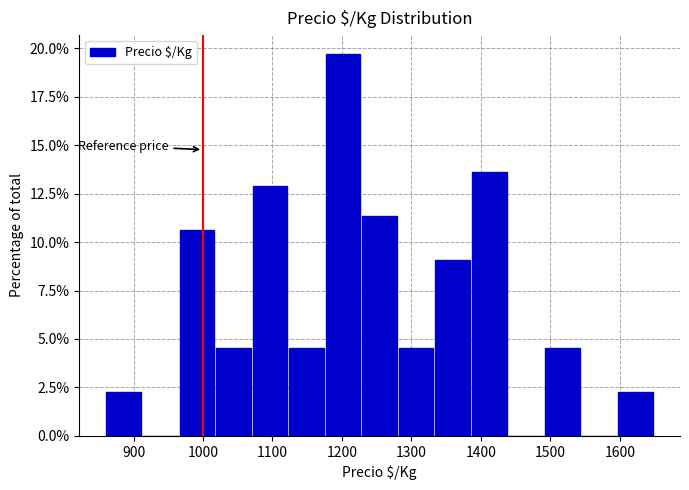

Reading left to right, list every bar in this chart as the range it spans on the x-axis followed by its height. Neither the bar edges nor the heights are printed on the chart, so give them approximately, as read against the axes.

860 to 910: 2.5
910 to 970: 0
970 to 1020: 10.5
1020 to 1070: 4.5
1070 to 1120: 13.0
1120 to 1180: 4.5
1180 to 1230: 19.5
1230 to 1280: 11.5
1280 to 1330: 4.5
1330 to 1390: 9.0
1390 to 1440: 13.5
1440 to 1490: 0
1490 to 1540: 4.5
1540 to 1600: 0
1600 to 1650: 2.5